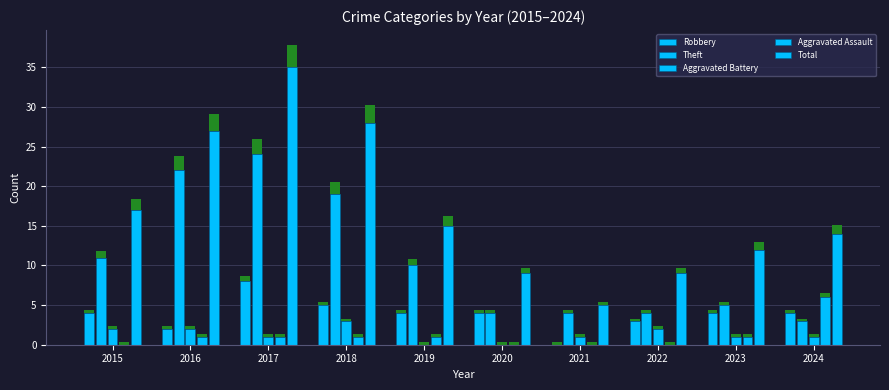

What is the approximate value of Aggravated Battery at 2023?

1